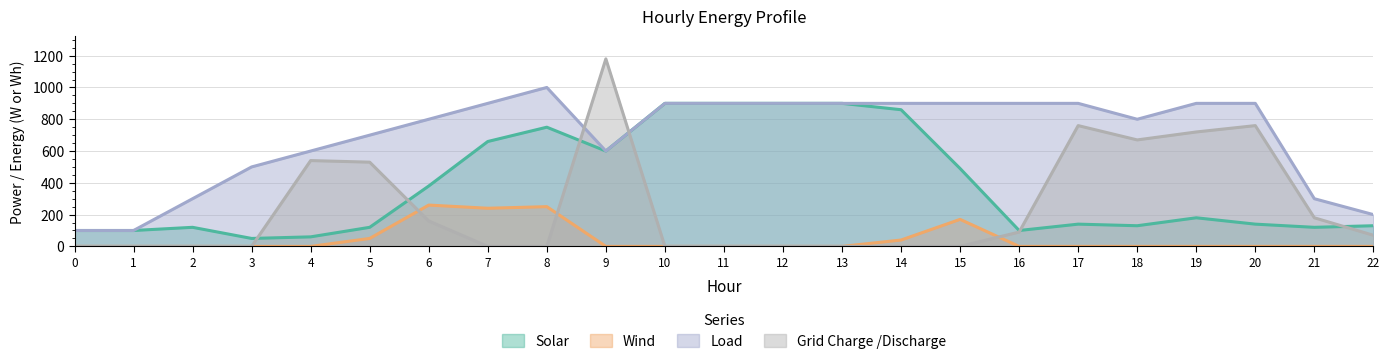

What is the average value of the Grid Charge /Discharge series?

246